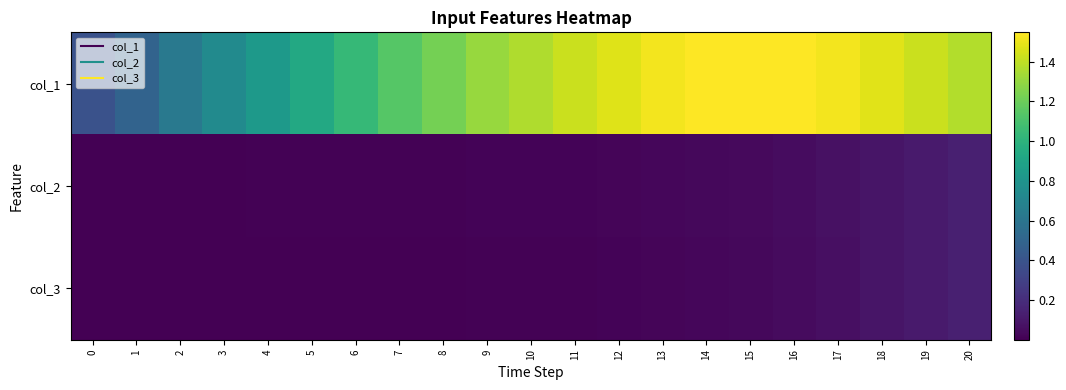

Count the number of categories in the chart.

21